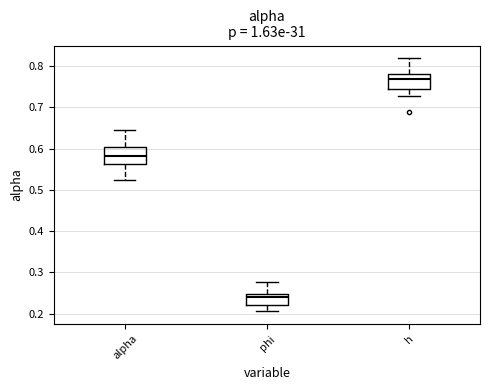

Which box has the highest median line?

h